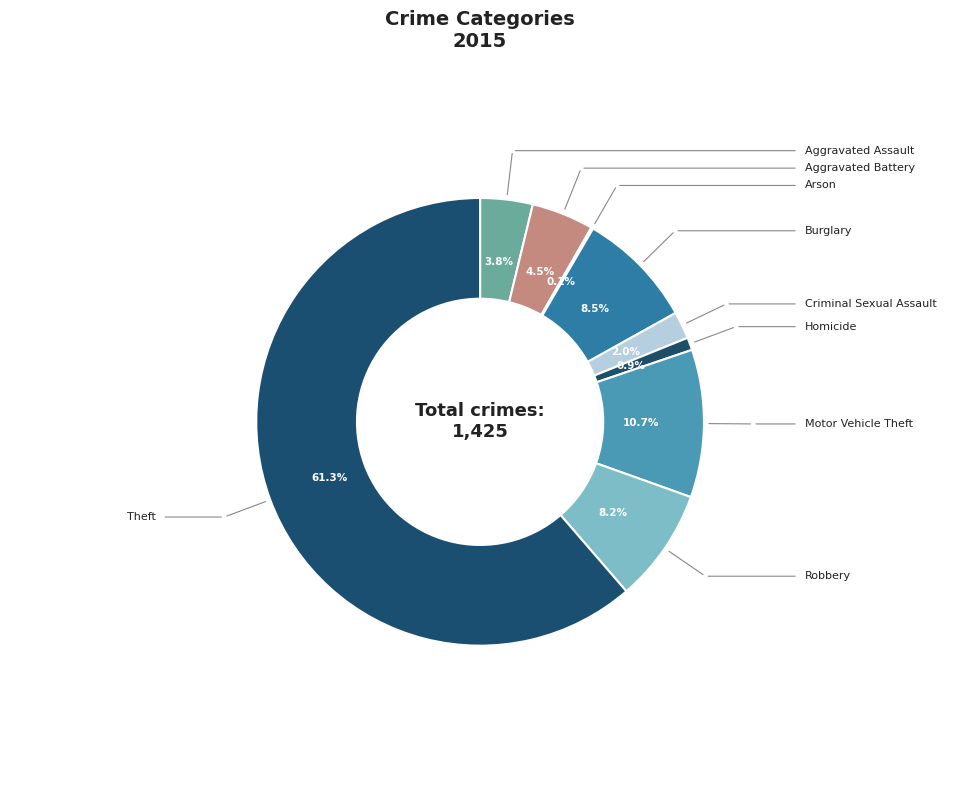

How much of the chart is everything except Motor Vehicle Theft?

89.3%